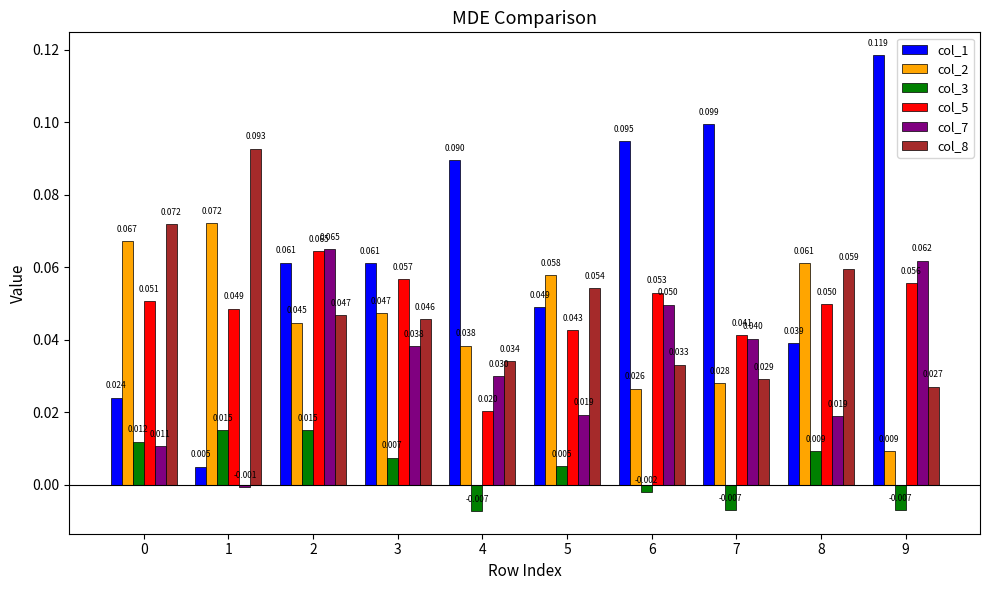

Reading left to right, list all the values displayed in this chart.

col_1: 0.0	0.0	0.1	0.1	0.1	0.0	0.1	0.1	0.0	0.1
col_2: 0.1	0.1	0.0	0.0	0.0	0.1	0.0	0.0	0.1	0.0
col_3: 0.0	0.0	0.0	0.0	-0.0	0.0	-0.0	-0.0	0.0	-0.0
col_5: 0.1	0.0	0.1	0.1	0.0	0.0	0.1	0.0	0.0	0.1
col_7: 0.0	-0.0	0.1	0.0	0.0	0.0	0.0	0.0	0.0	0.1
col_8: 0.1	0.1	0.0	0.0	0.0	0.1	0.0	0.0	0.1	0.0